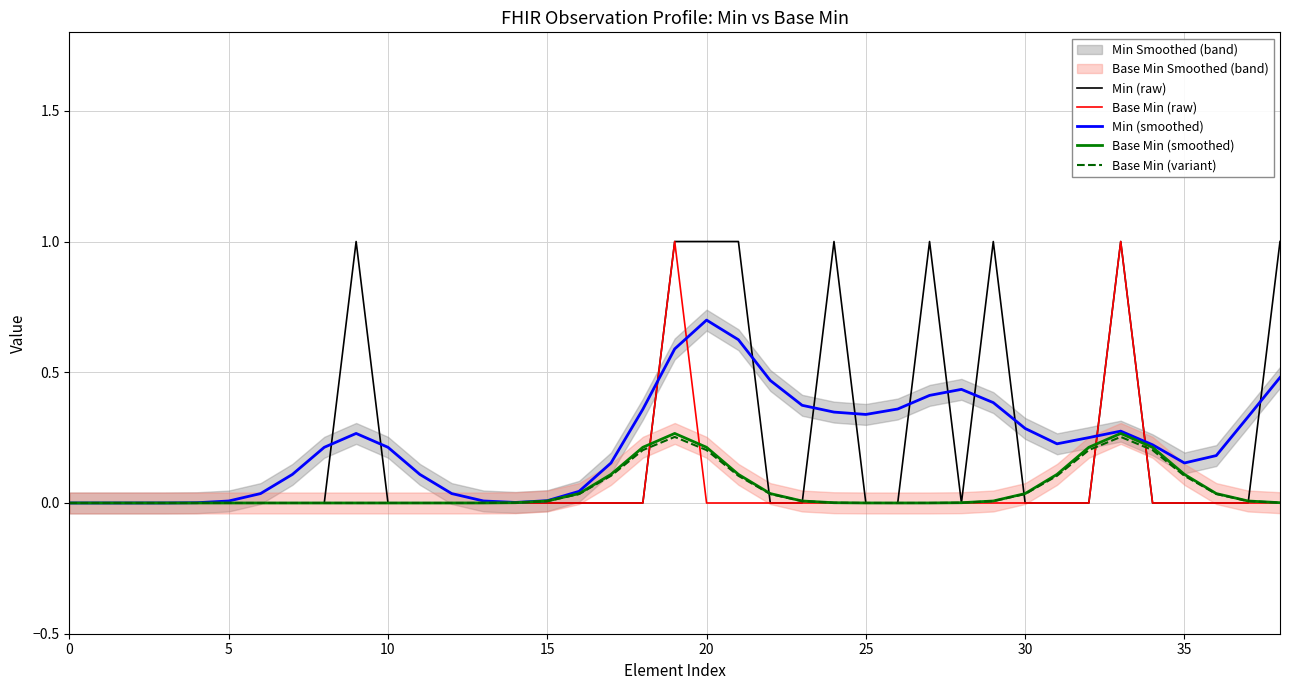

What is the average value of the Base Min (smoothed) series?

0.1